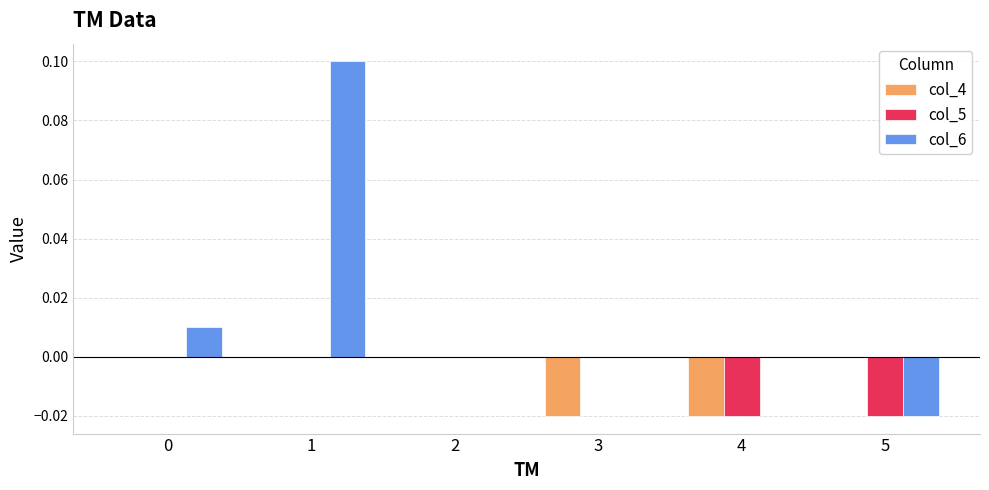

What is the total value across all series at 1?

0.1